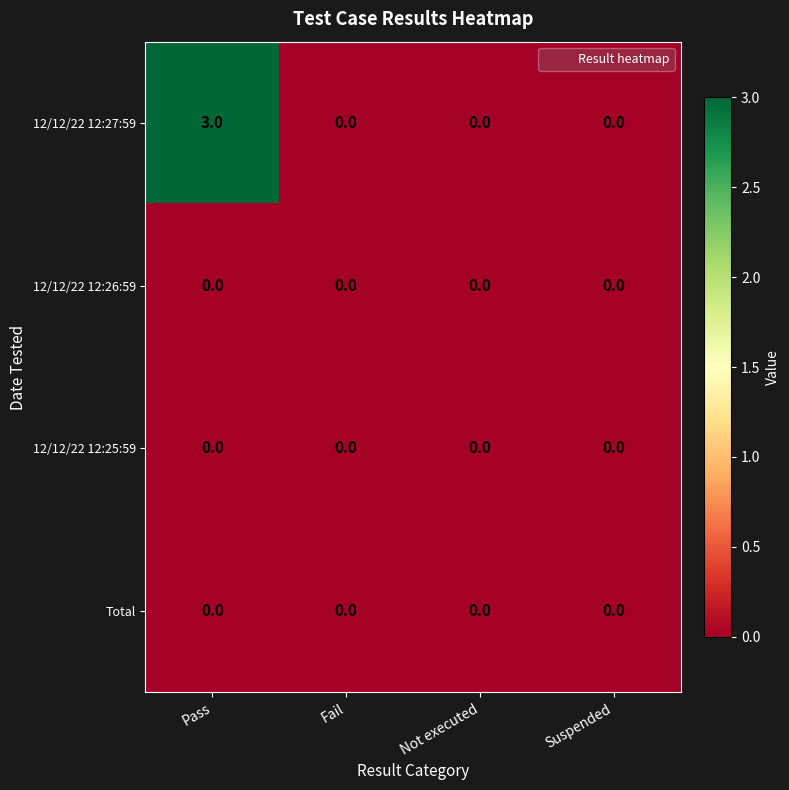

True or false: 12/12/22 12:27:59 has a value of 1 at Pass.

False